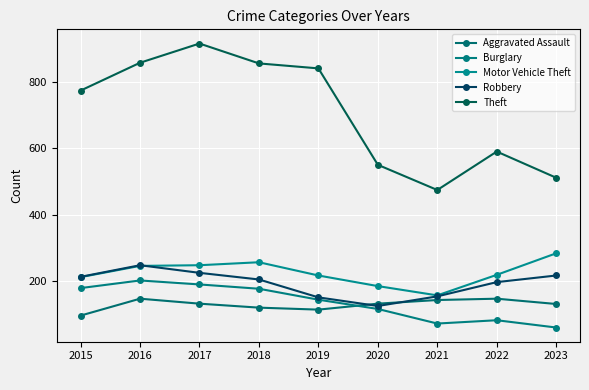

Reading left to right, transcribe all the data shown in this chart.

Aggravated Assault: 95	146	131	119	113	131	142	146	130
Burglary: 178	201	189	176	143	115	71	81	59
Motor Vehicle Theft: 211	245	247	256	216	184	156	218	283
Robbery: 212	247	224	204	150	124	153	196	216
Theft: 774	858	916	856	841	550	474	590	511